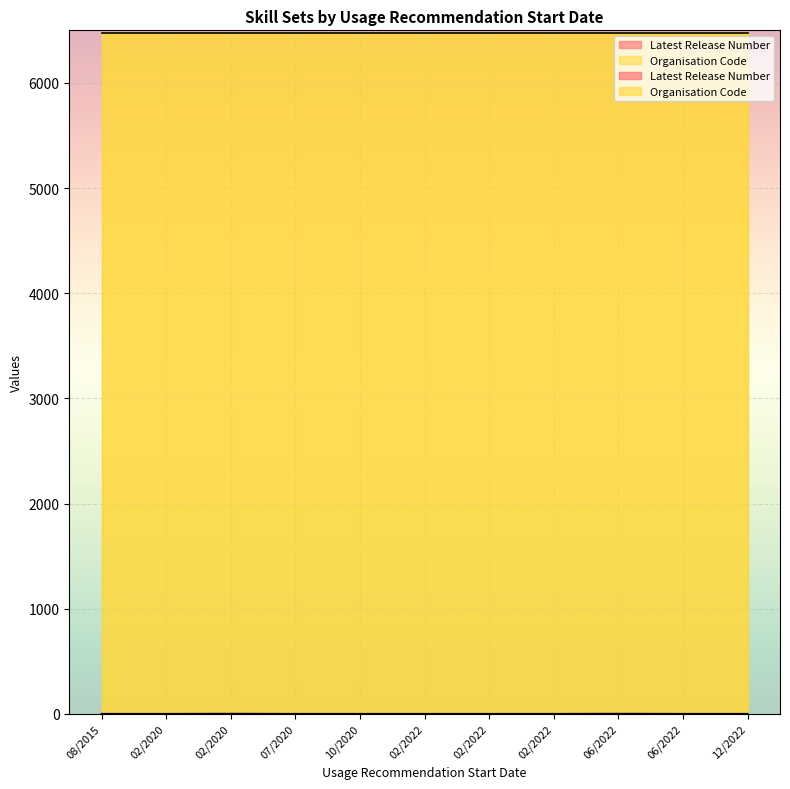

The Organisation Code series shows 6470 at 05/12/2022. True or false?

True